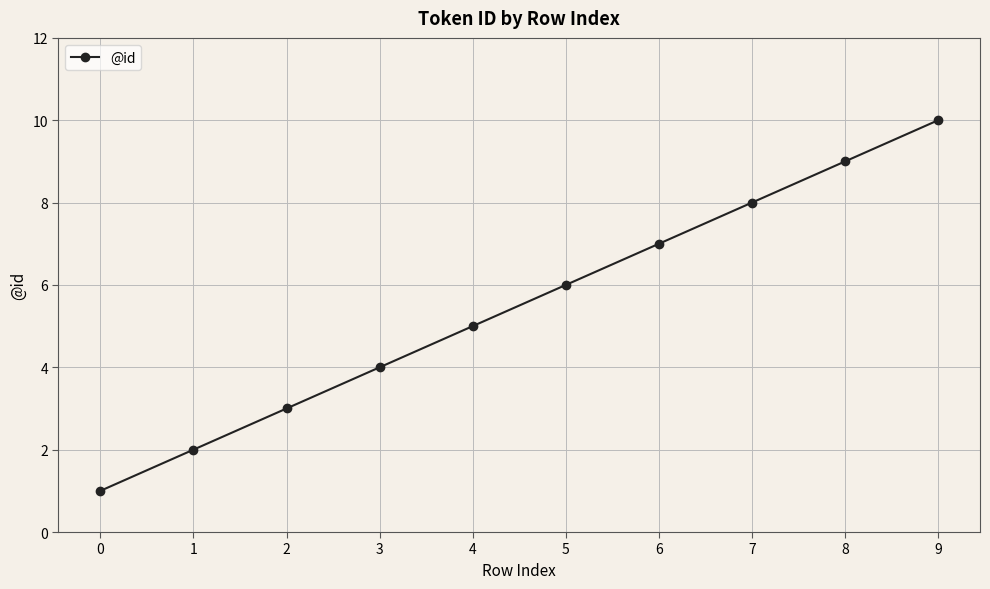

What is the difference between the maximum and minimum values?

9